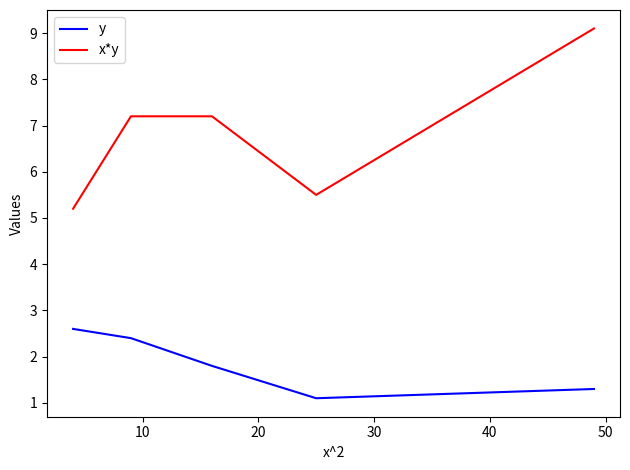

What is the difference between the maximum and minimum values in the x*y series?

3.9